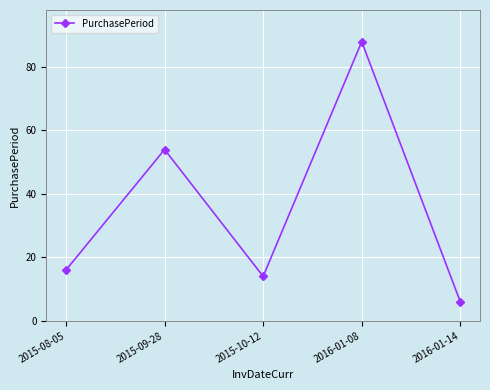

The value at 2016-01-14 is 10. True or false?

False